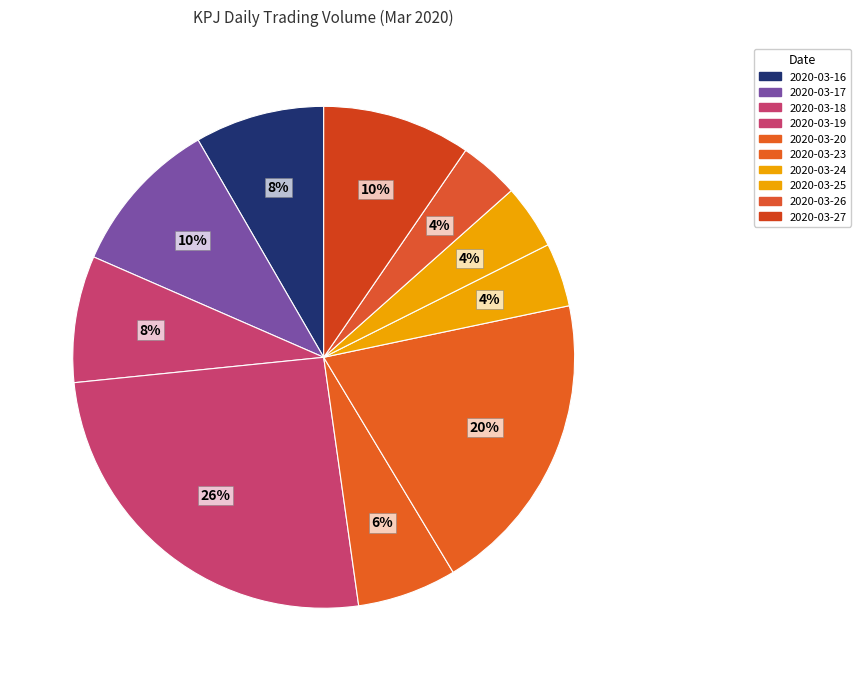

True or false: 2020-03-17 accounts for 1% of the total.

False